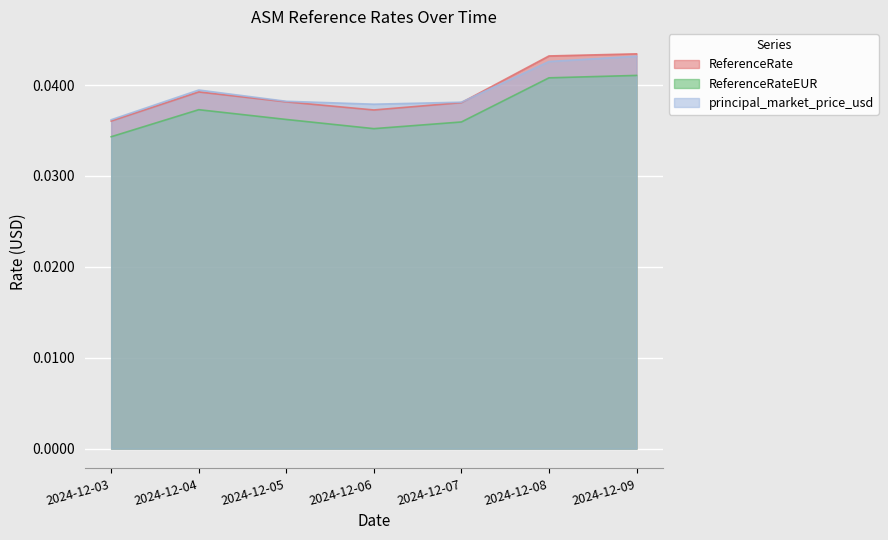

At which category does ReferenceRateEUR reach its first local peak?

2024-12-04